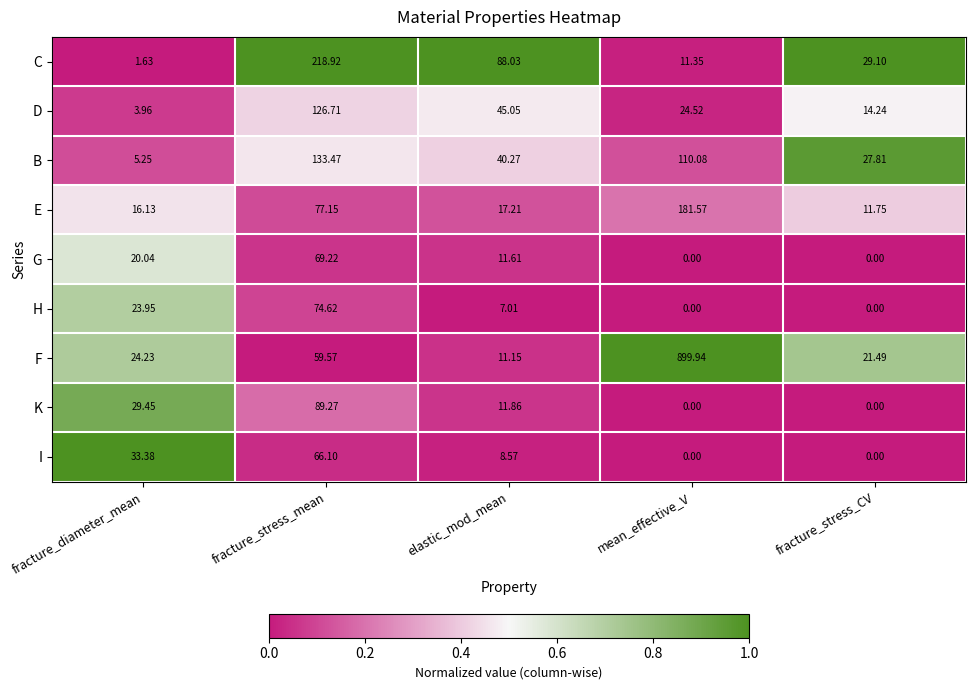

At which category does the chart reach its peak across all series?

mean_effective_V